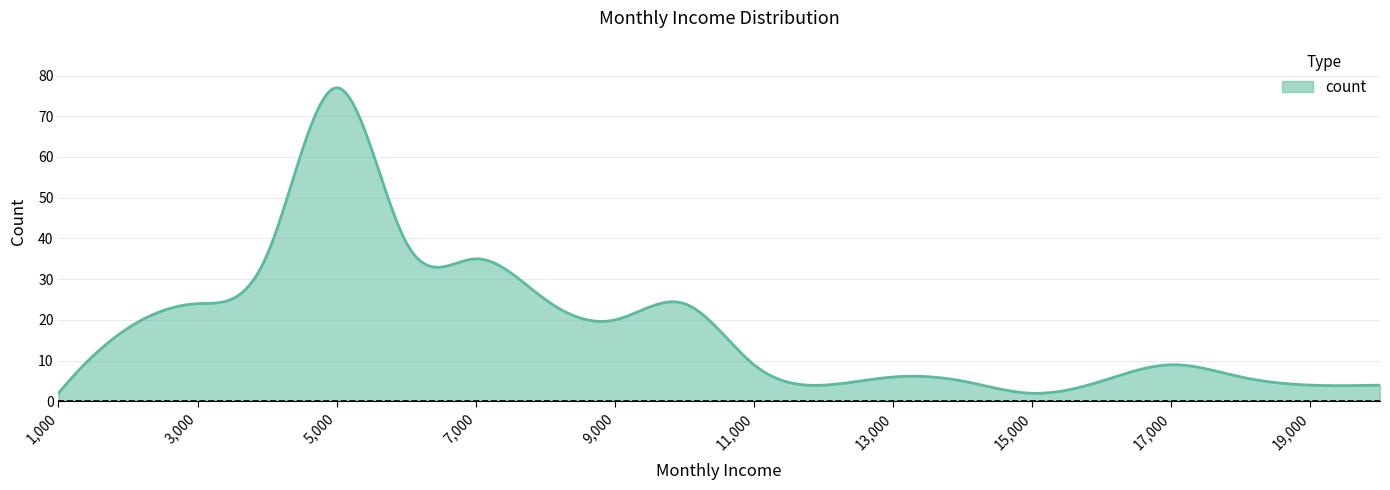

What is the smallest value displayed?

2.0